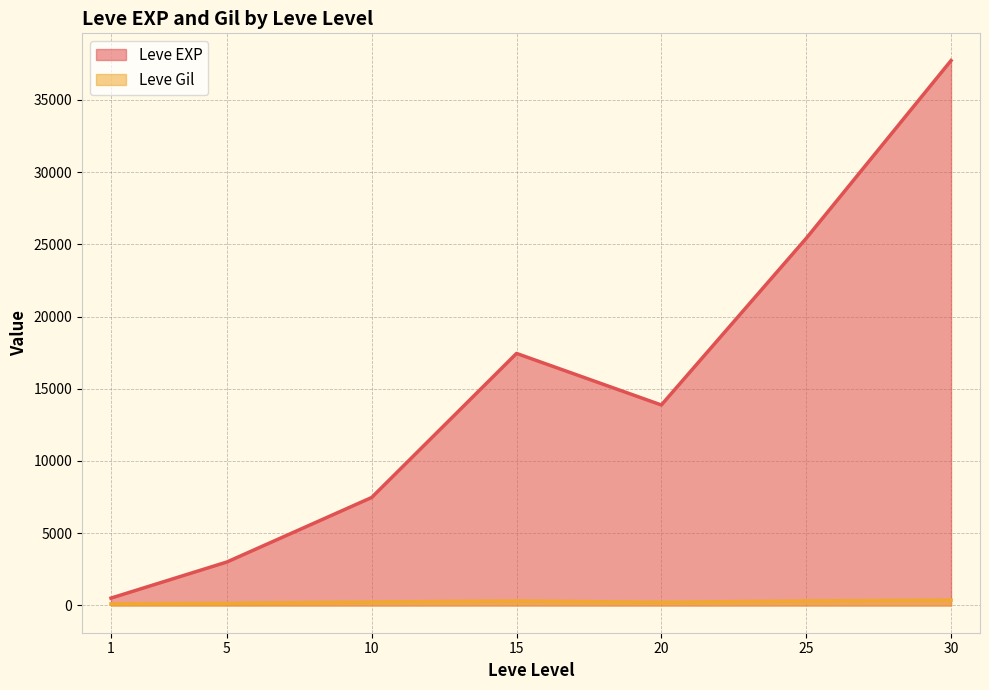

The value of Leve EXP at 1 is 1020. True or false?

False